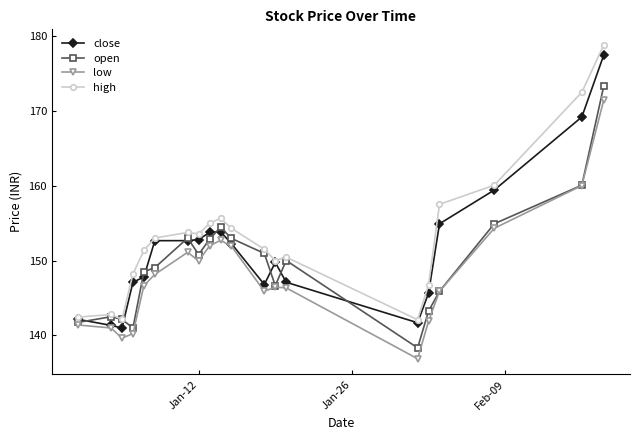

What is the greatest value displayed?

178.8